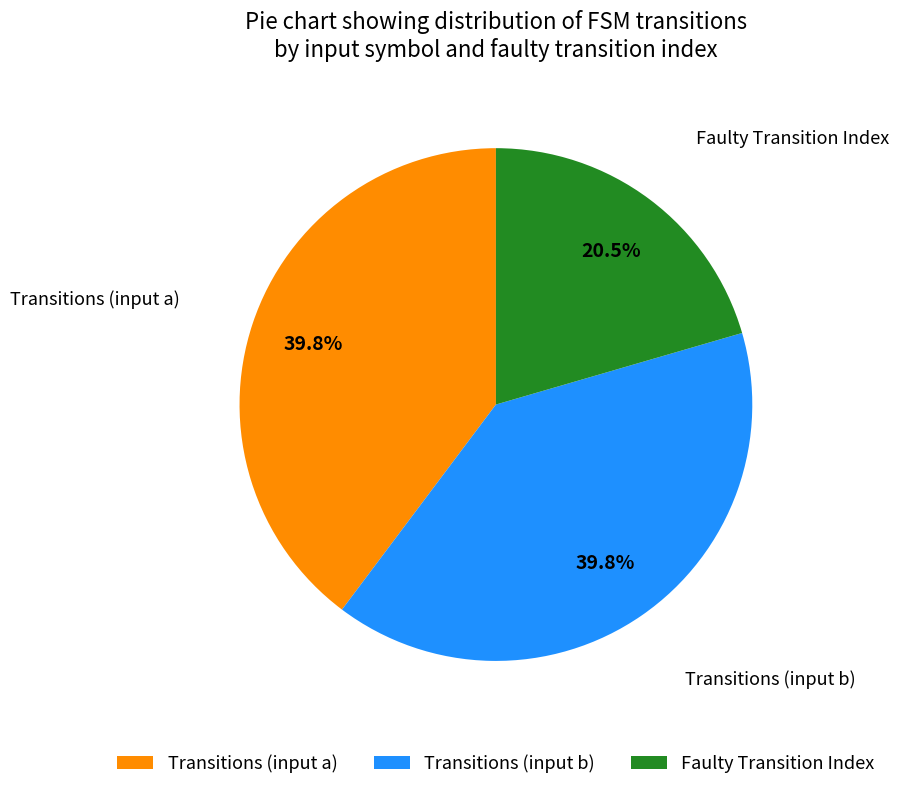

What portion of the pie excludes Transitions (input b)?

60.2%